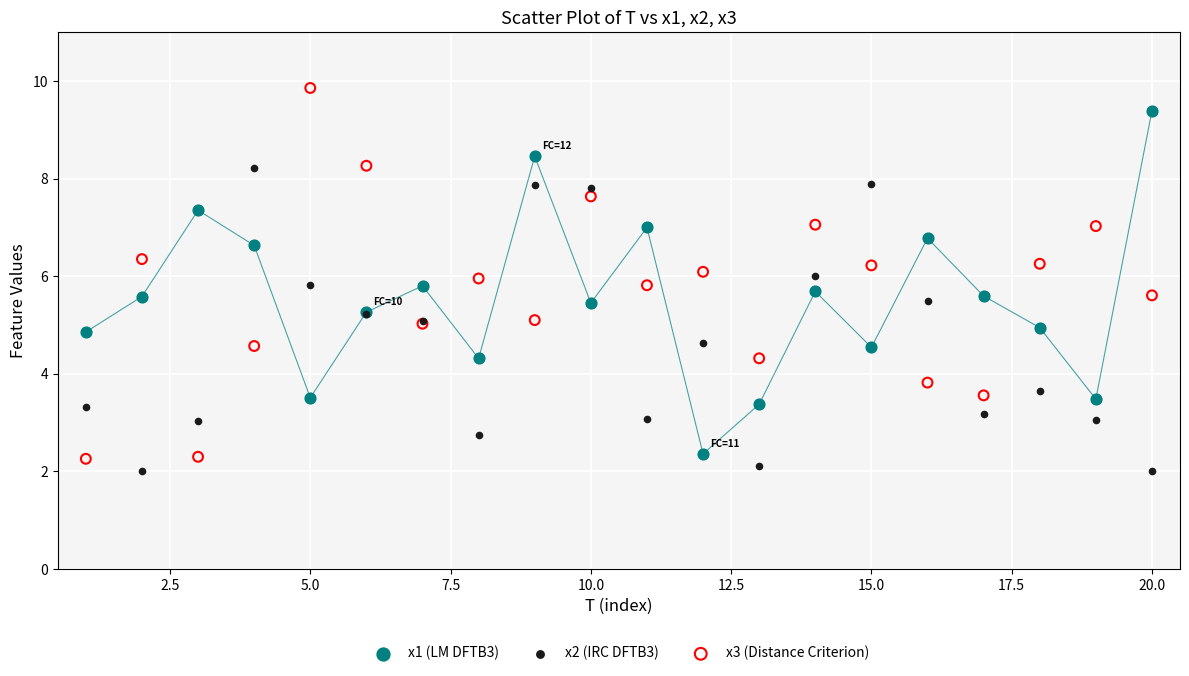

Which series has the widest spread of Y values?

x3 (Distance Criterion)